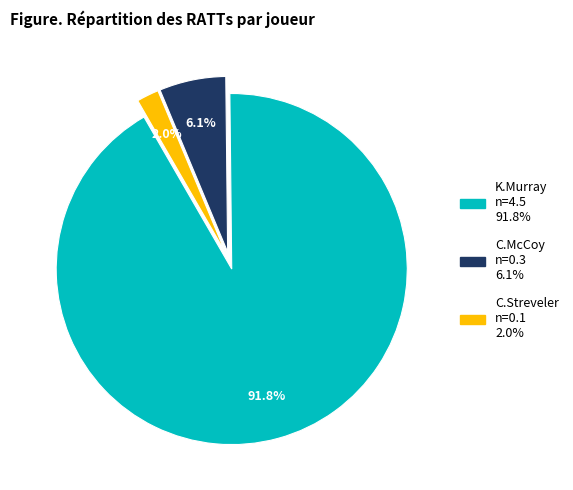

True or false: K.Murray accounts for 92% of the total.

True